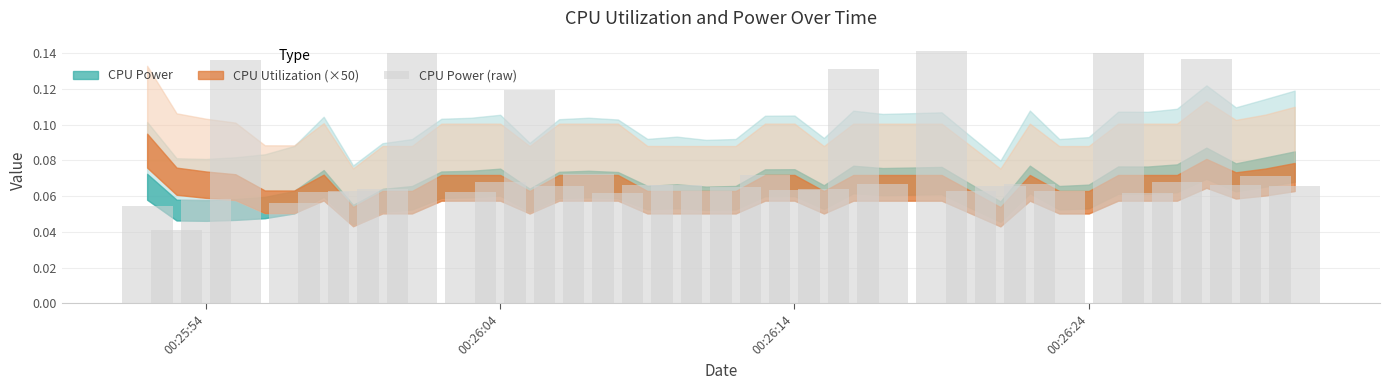

Reading left to right, what are all the values shown in this chart?

0.1	0.0	0.1	0.1	0.0	0.1	0.1	0.1	0.1	0.1	0.0	0.1	0.1	0.1	0.1	0.1	0.1	0.1	0.1	0.1	0.1	0.1	0.1	0.1	0.1	0.1	0.0	0.1	0.1	0.1	0.1	0.1	0.0	0.1	0.1	0.1	0.1	0.1	0.1	0.1